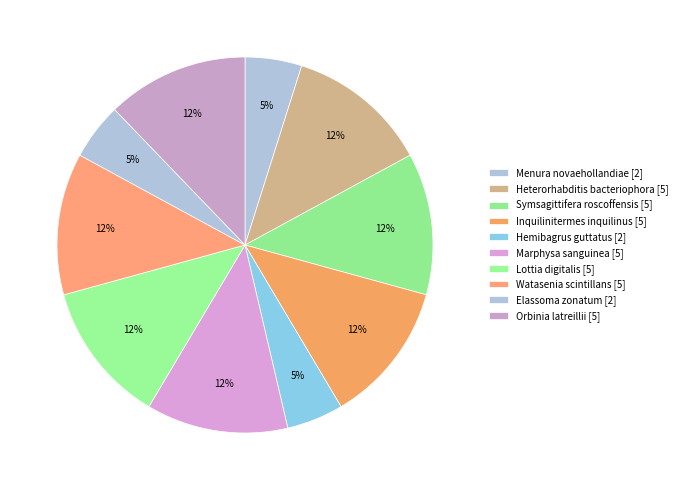

What is the change in value from Inquilinitermes inquilinus to Hemibagrus guttatus?

-3